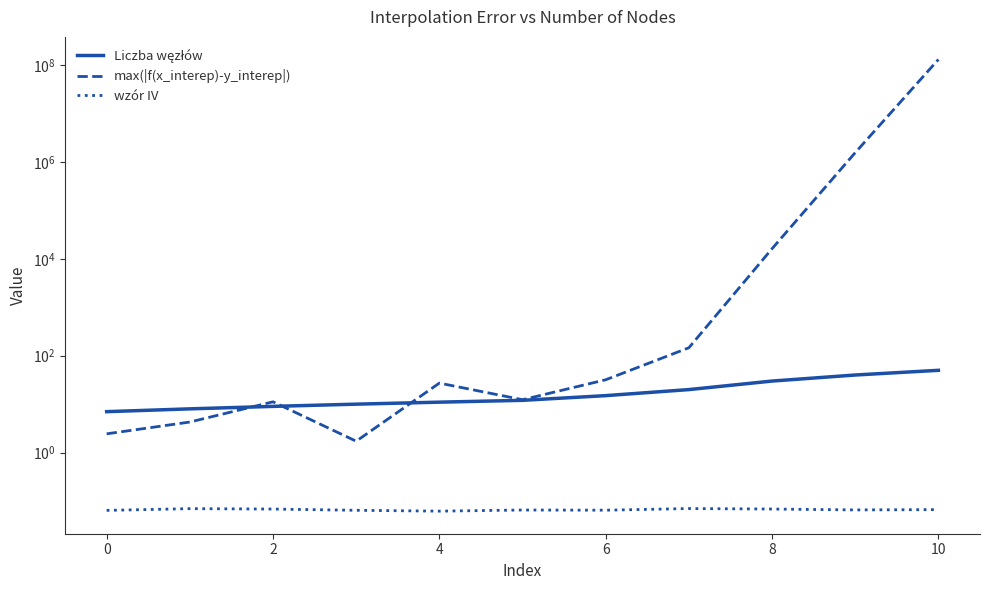

What is the smallest value displayed?

0.1